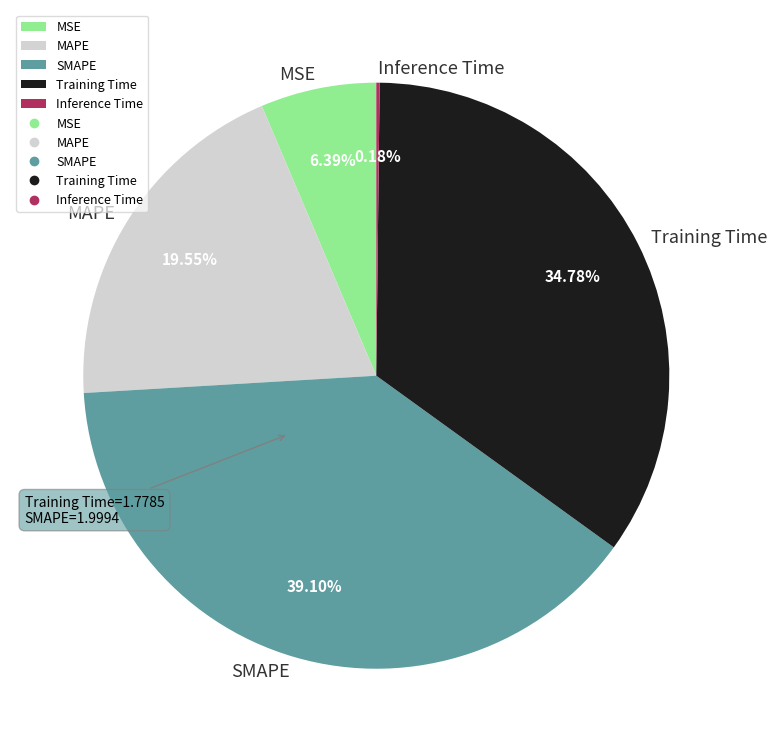

Does MAPE represent more than half of the total?

No